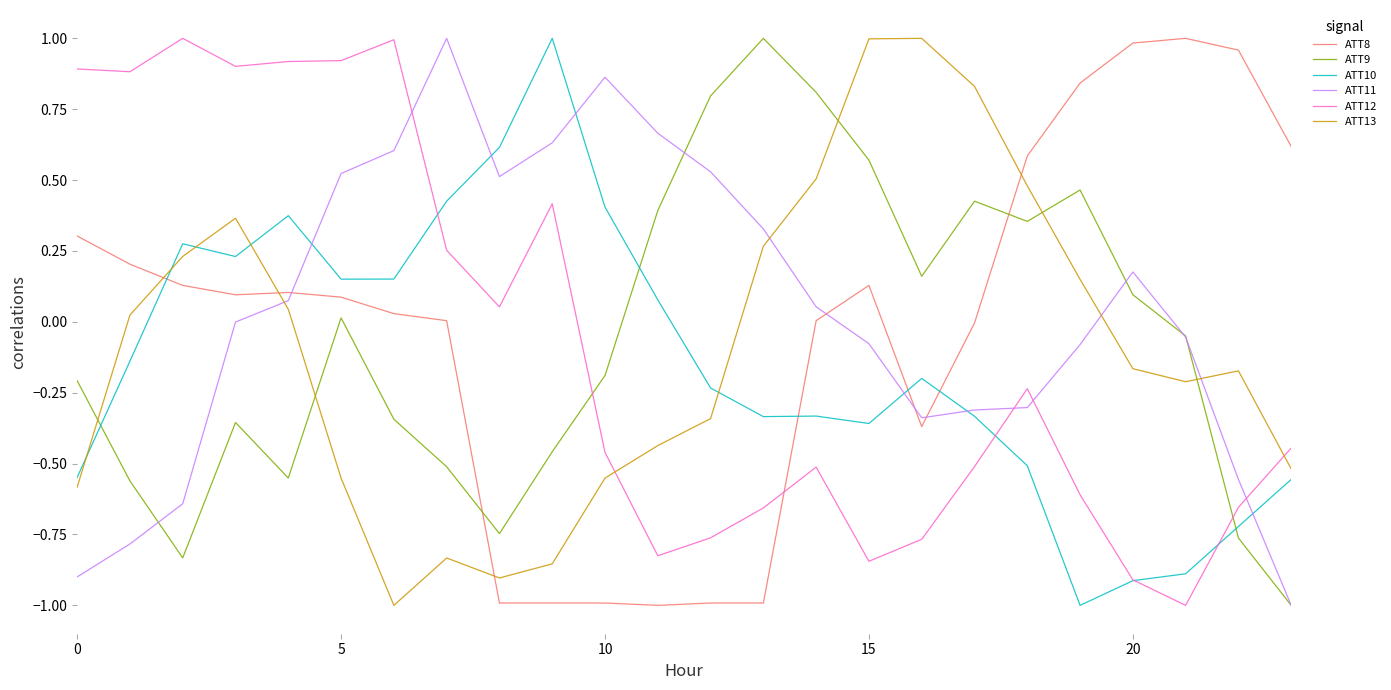

What is the minimum value shown in the chart?

-1.0